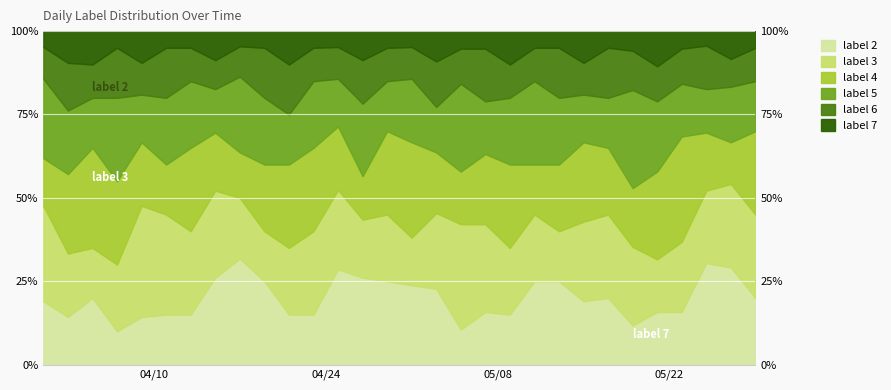

True or false: label 5 has a value of 4 at 2017-05-25.

False